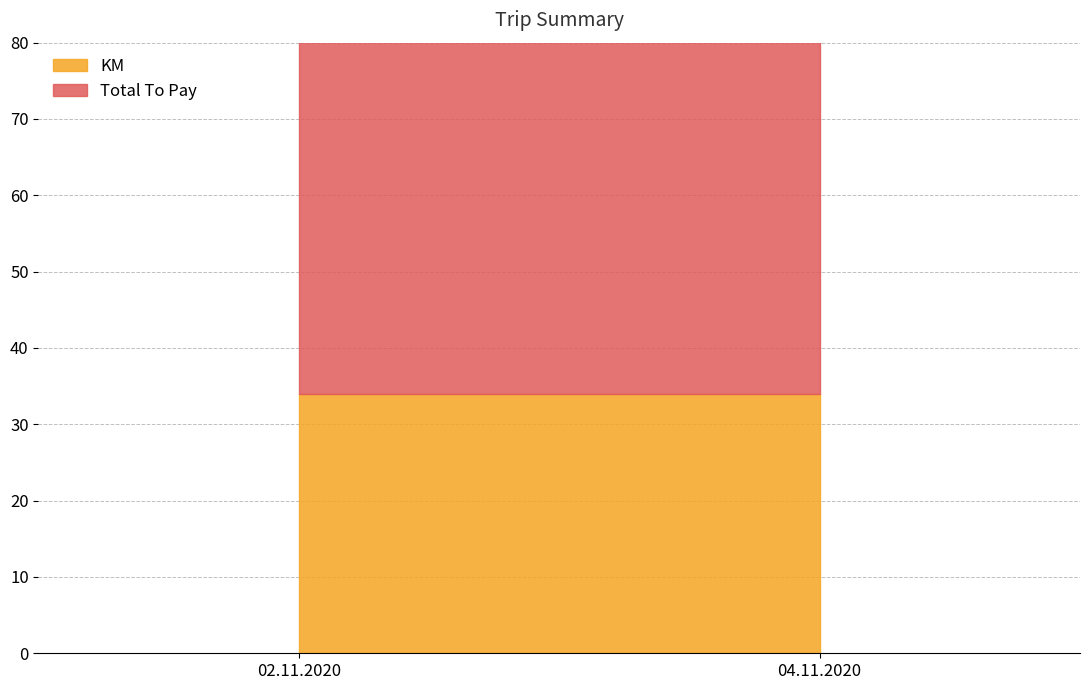

What is the label of the 2nd point from the left?

04.11.2020